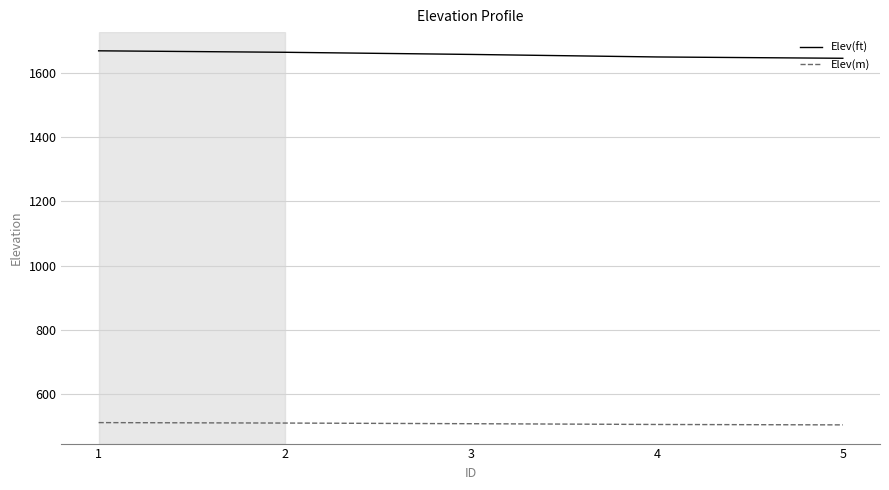

True or false: Elev(ft) and Elev(m) intersect in this chart.

False